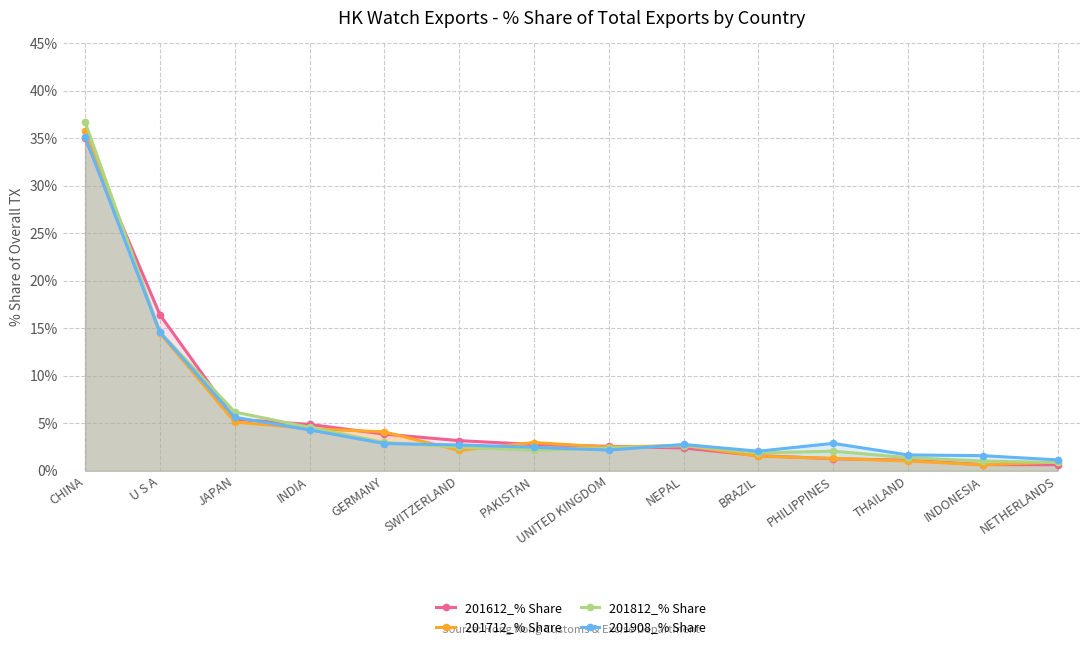

At which category is the sum across all series the highest?

CHINA